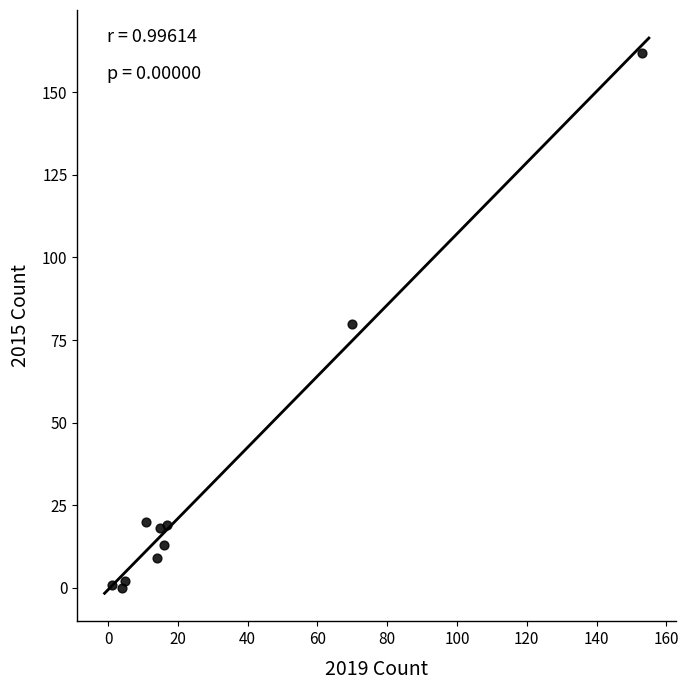

What is the average Y value?

32